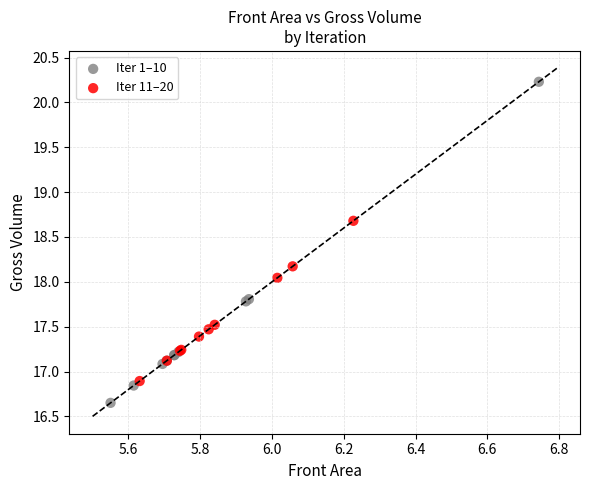

Which series reaches the maximum Y coordinate?

Iter 1–10